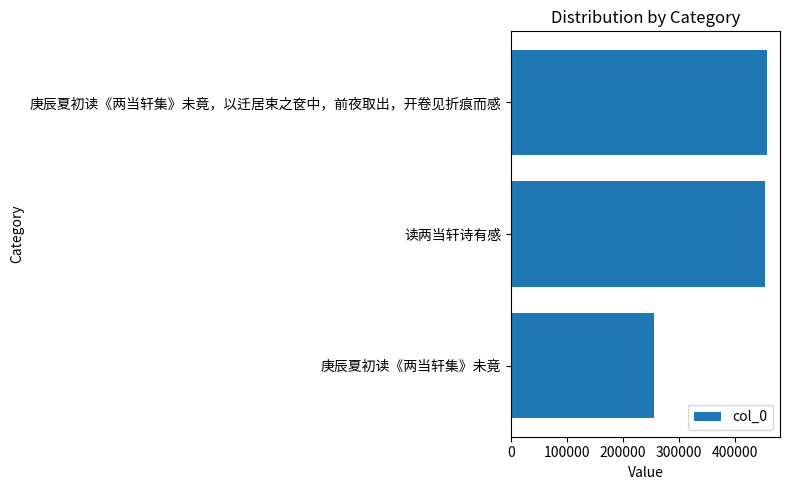

Are the bars horizontal?

Yes